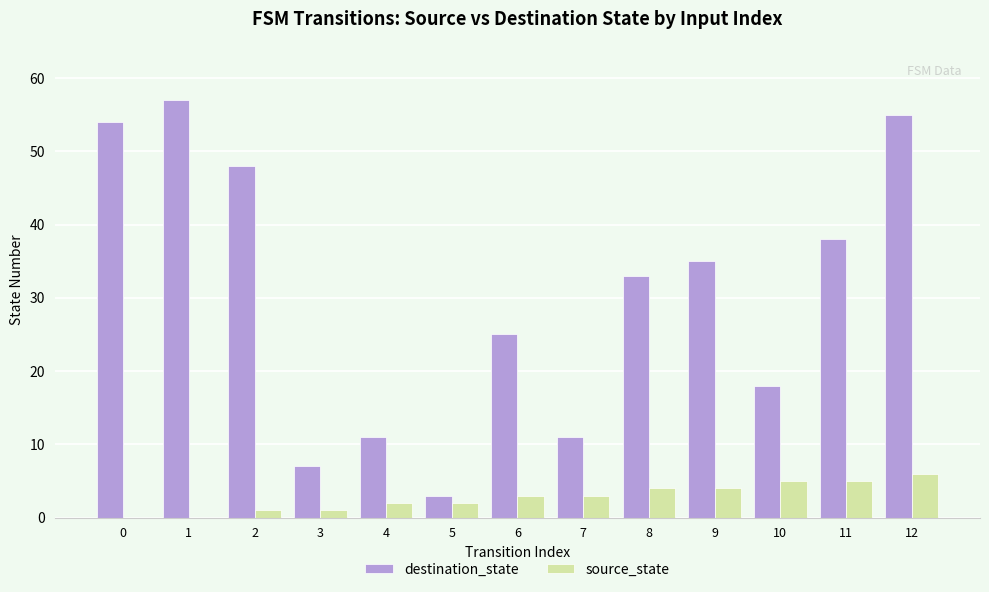

Count the number of data series in this chart.

2